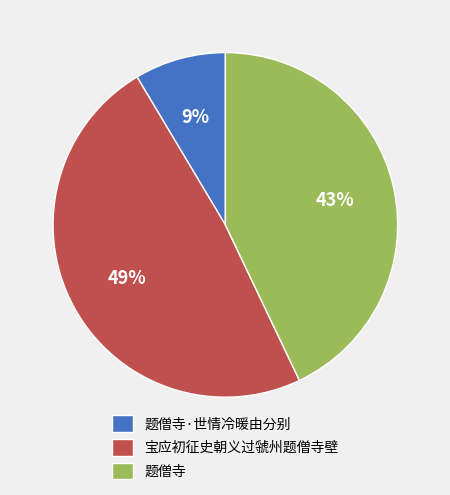

What is the largest slice in the pie chart?

宝应初征史朝义过虢州题僧寺壁